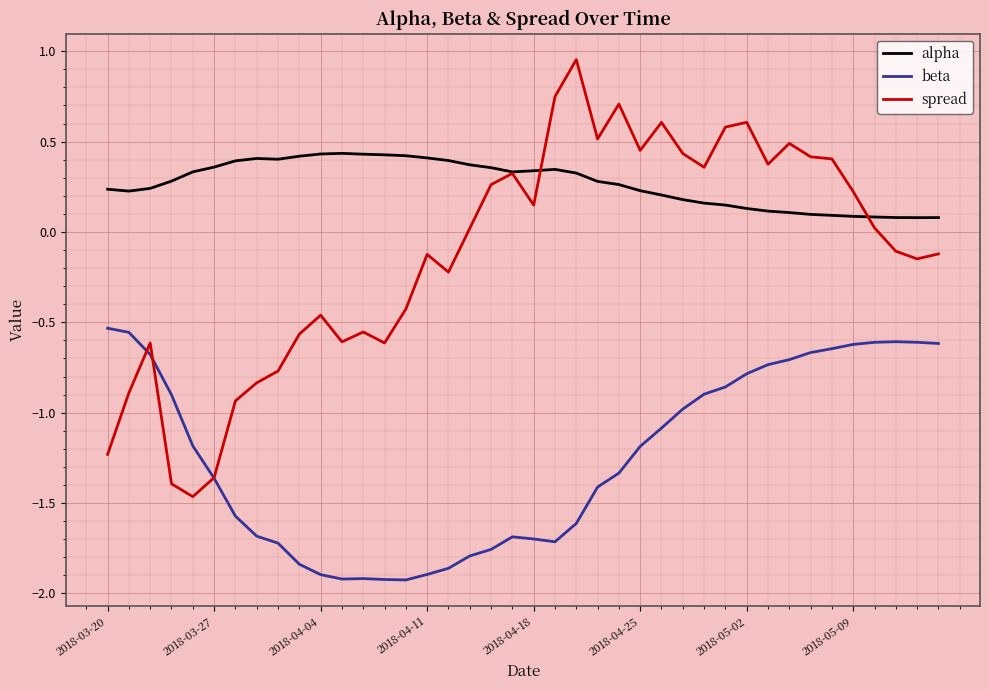

Rank the series by their maximum value, from lowest to highest.

beta, alpha, spread